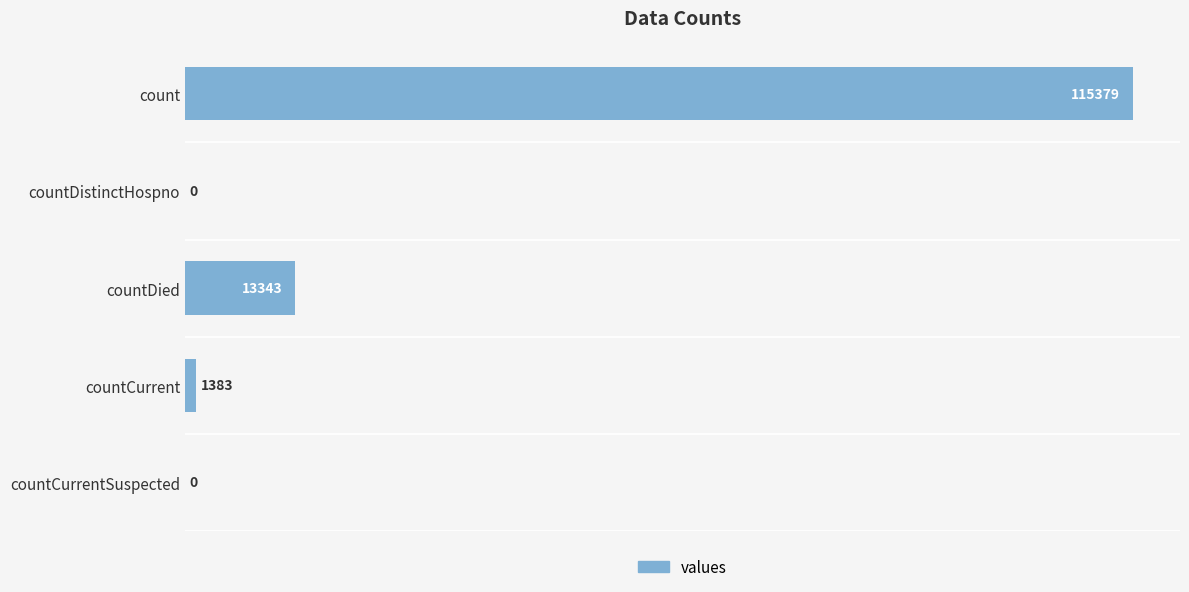

The chart shows a value of 115379 at count. True or false?

True